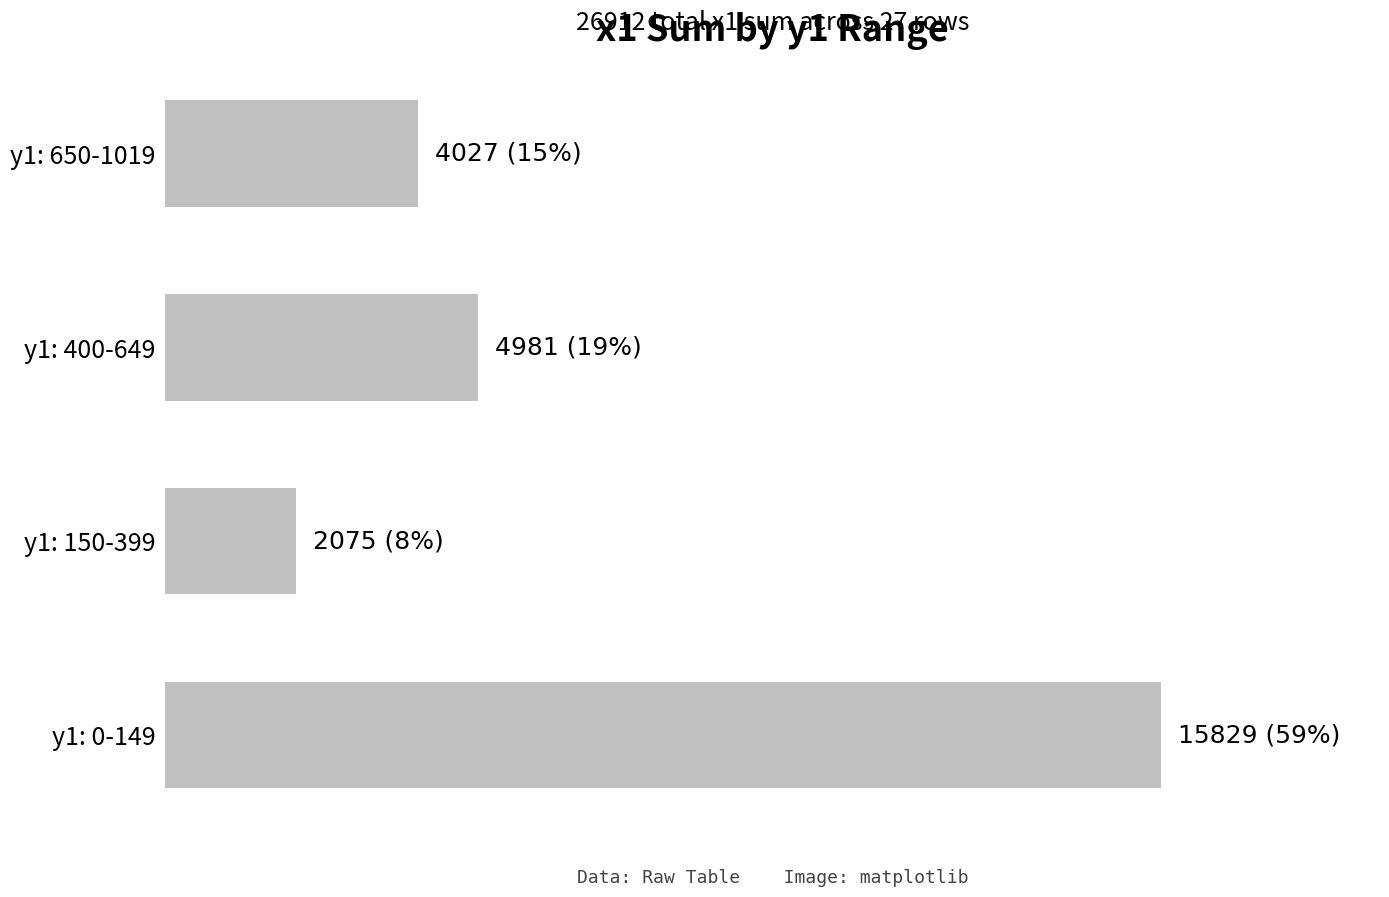

List the labels in order of value, largest first.

y1: 0-149, y1: 400-649, y1: 650-1019, y1: 150-399